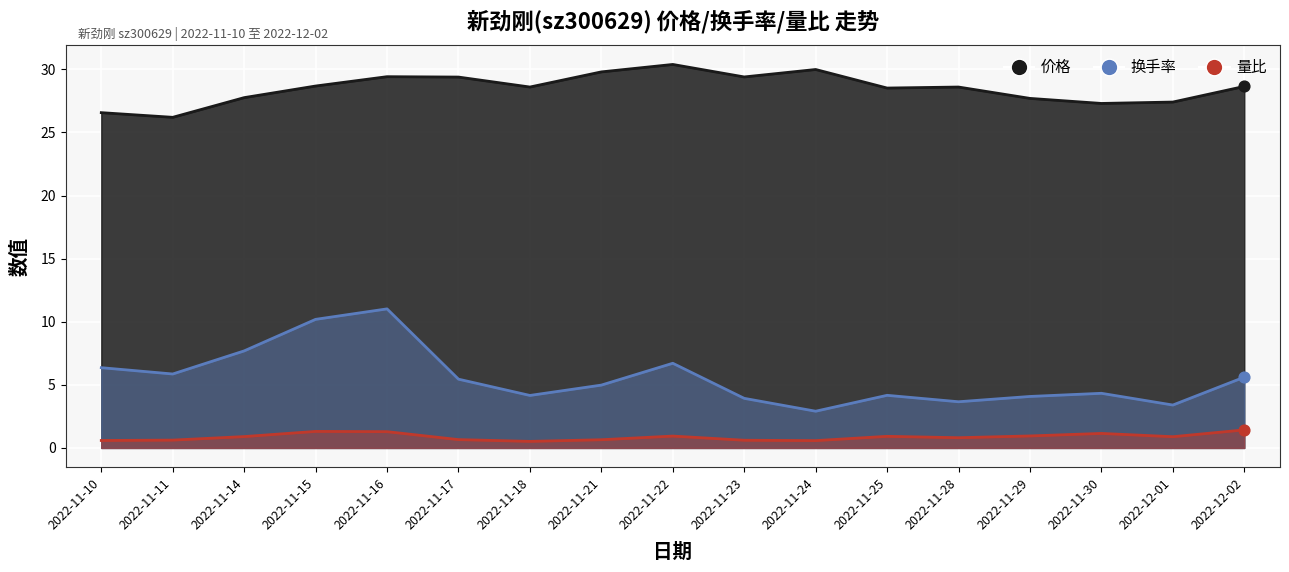

What are all the series names shown in the legend?

价格, 换手率, 量比